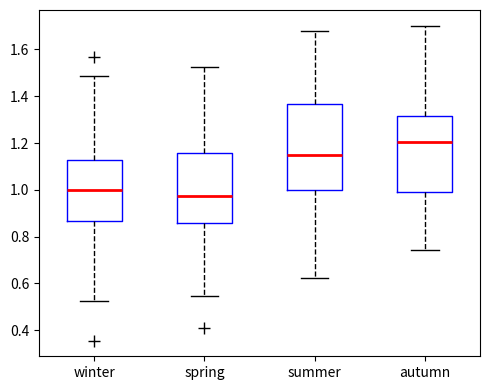

Where does the upper whisker of the box for autumn end on the y-axis? The values are not printed on the chart, so give them approximately, as read against the axis.

1.70